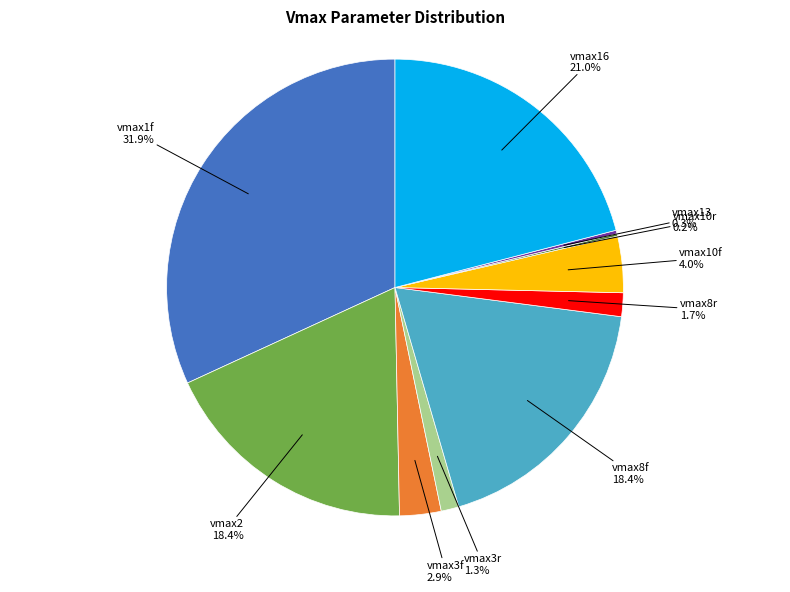

Approximately how many times larger is the value at vmax10f compared to vmax8r?

2.4